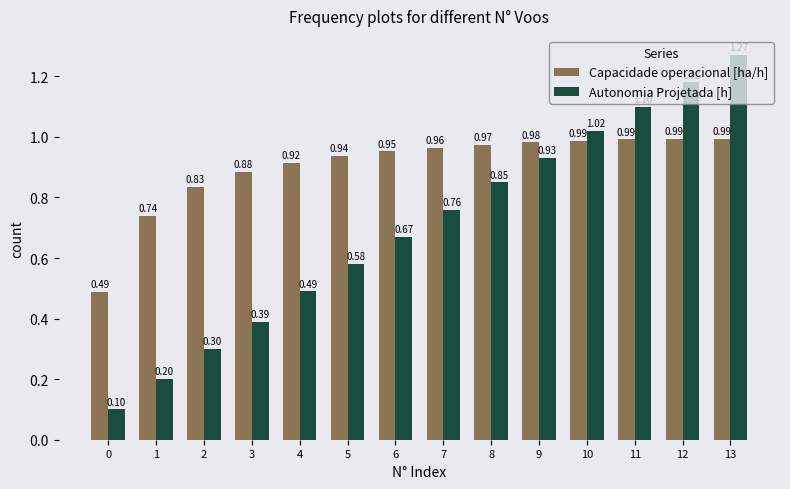

Which series has the largest total across all categories?

Capacidade operacional [ha/h]